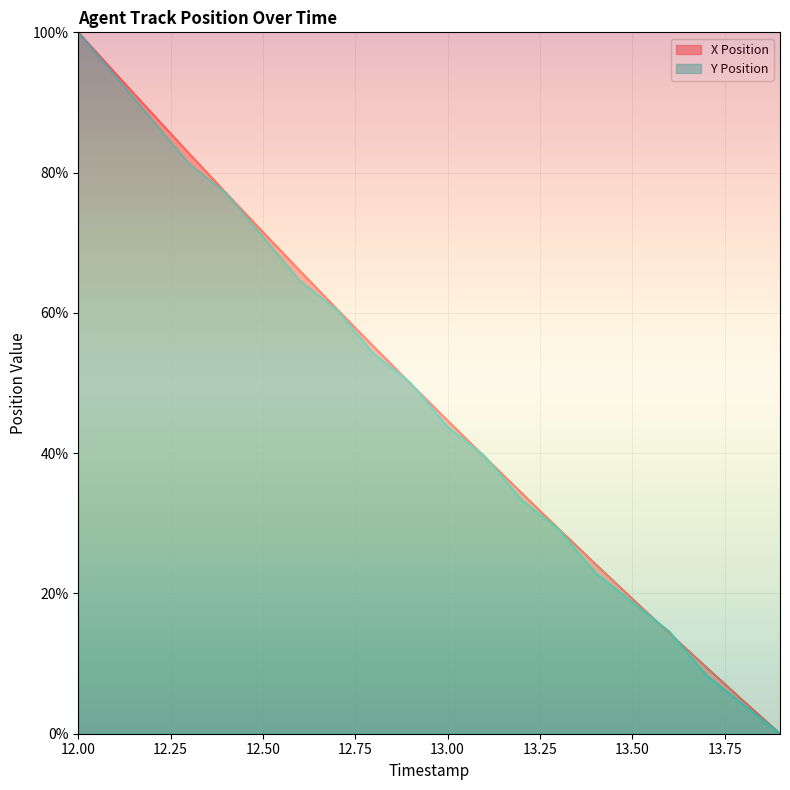

After their last crossing, which series has the higher values: Y Position or X Position?

X Position